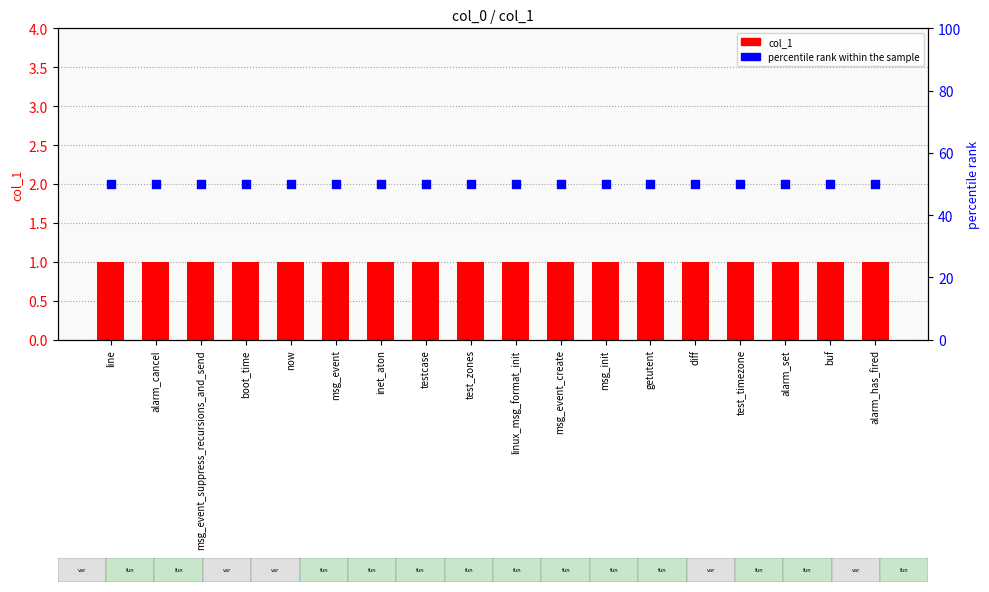

What is the total value across all series at test_zones?

51